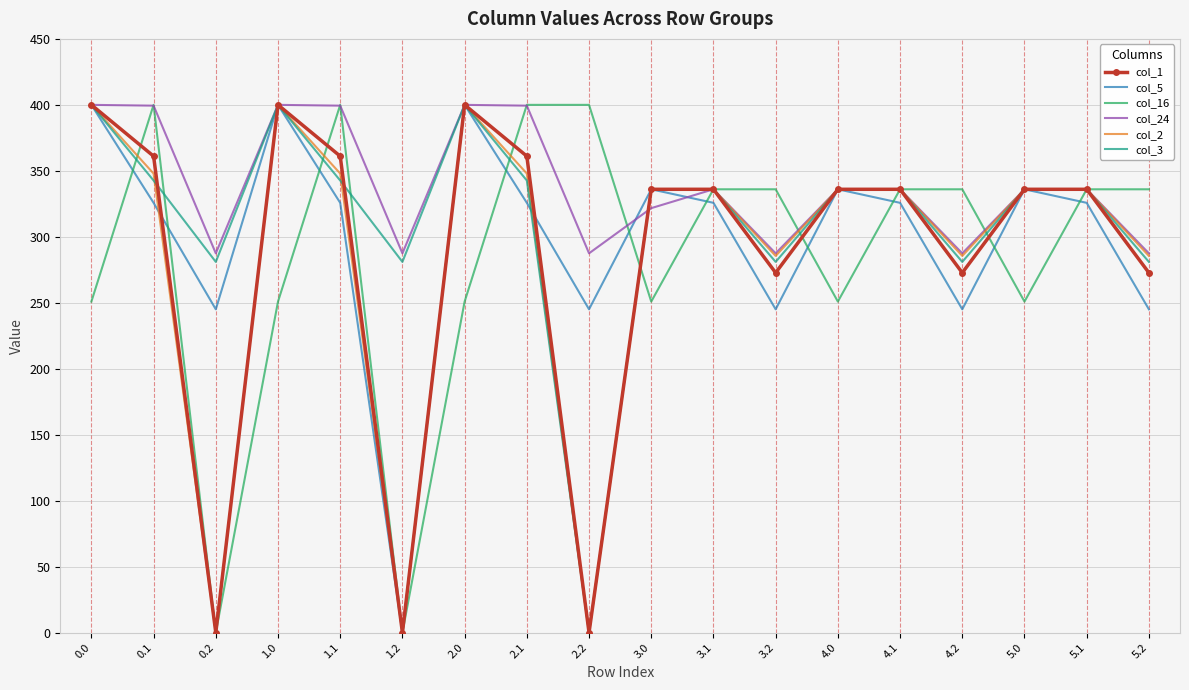

At which category does col_16 reach its first local valley?

0.2